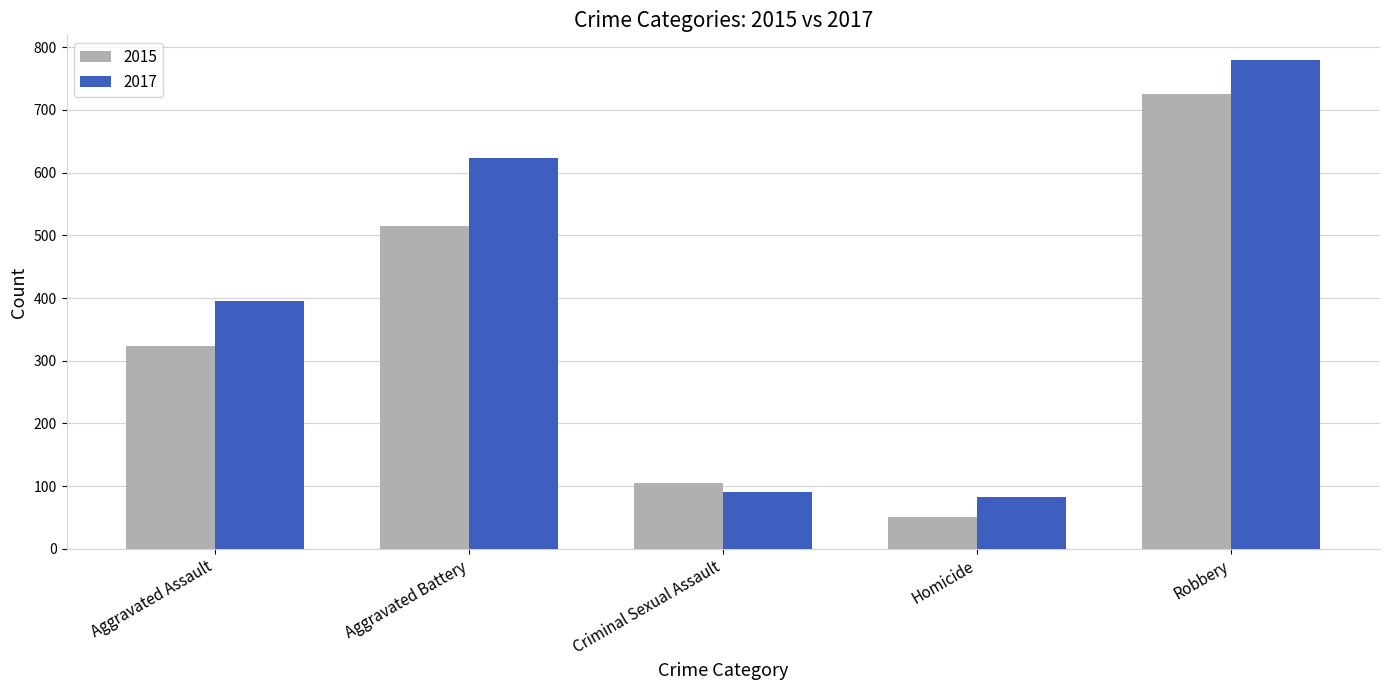

Are the bars grouped side by side (vs. stacked)?

Yes